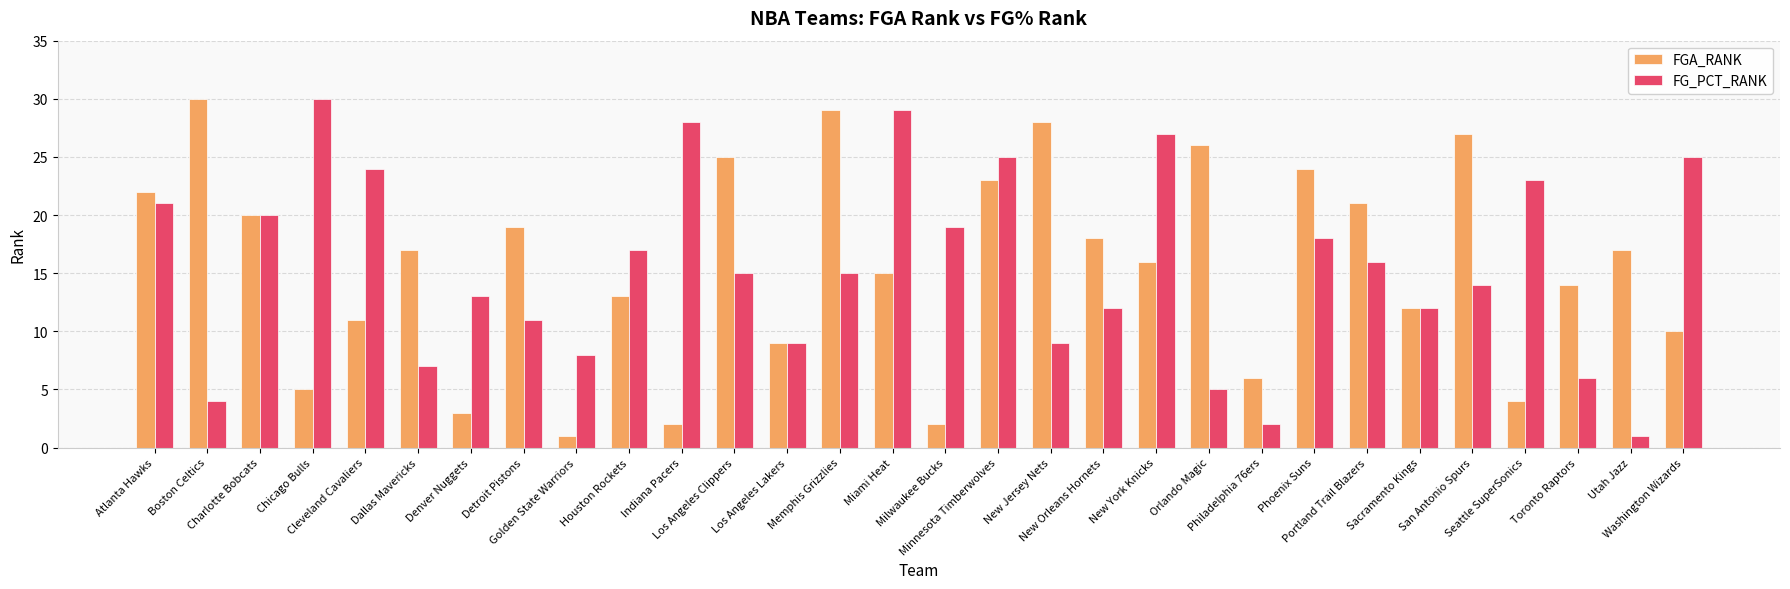

Where does the FG_PCT_RANK series first go above 15?

Atlanta Hawks